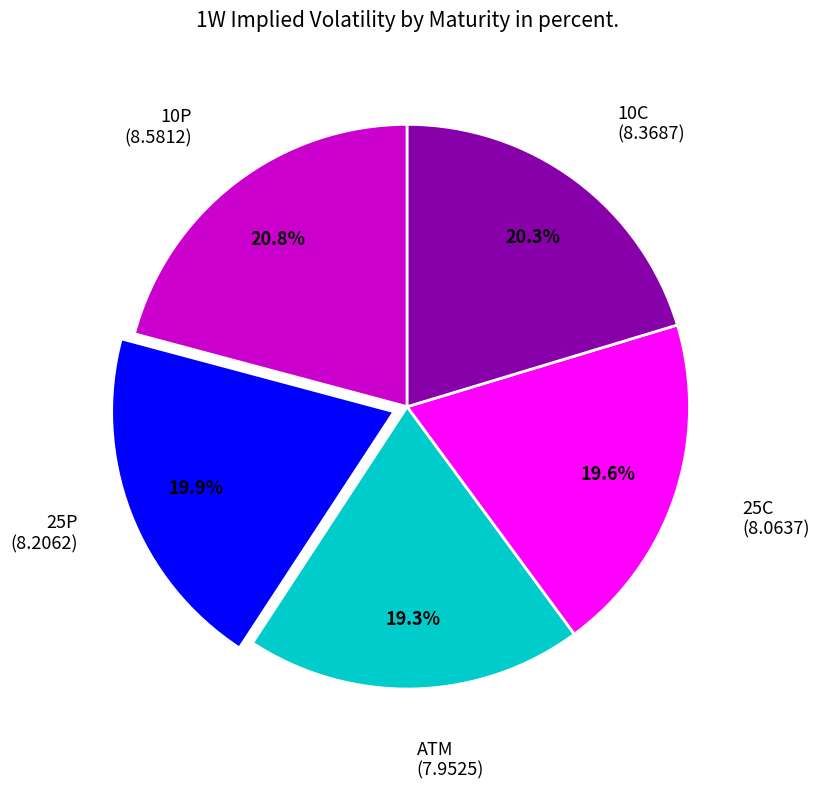

True or false: 10C accounts for 33% of the total.

False